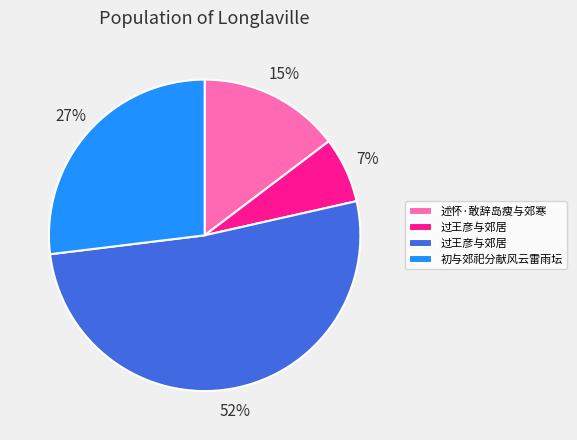

Does any single category account for the majority?

Yes